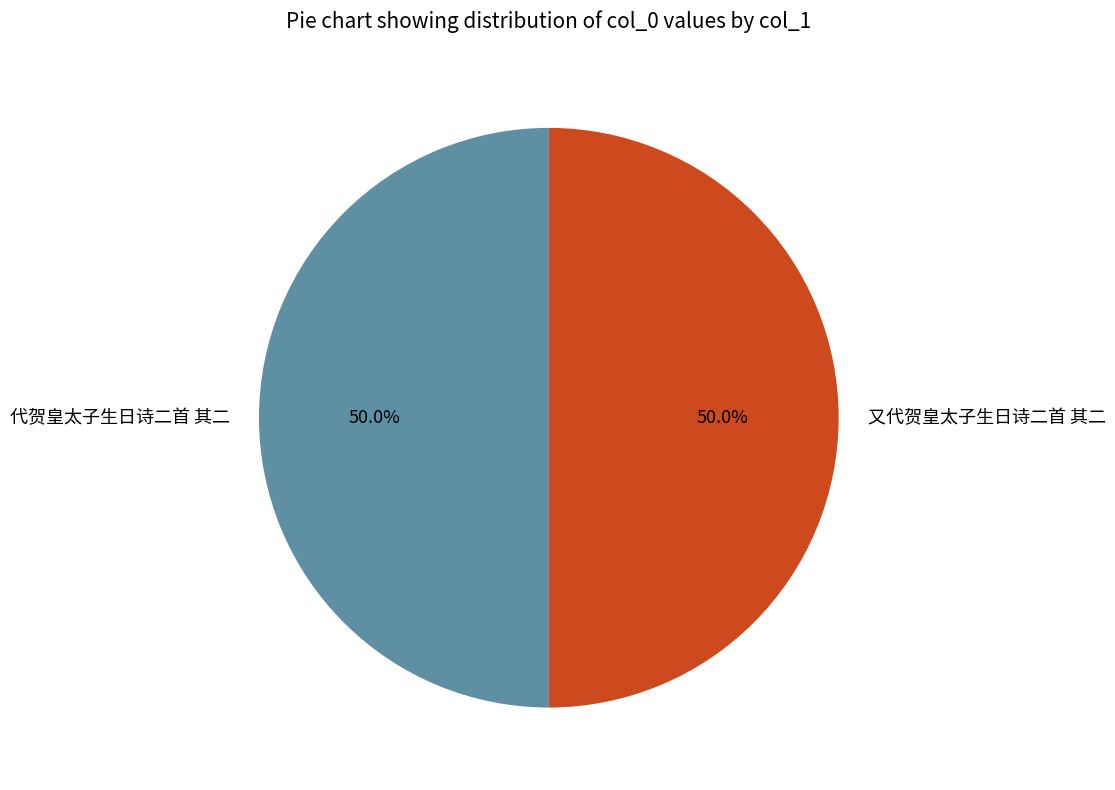

What is the ratio of the value at 又代贺皇太子生日诗二首 其二 to the value at 代贺皇太子生日诗二首 其二?

1.0